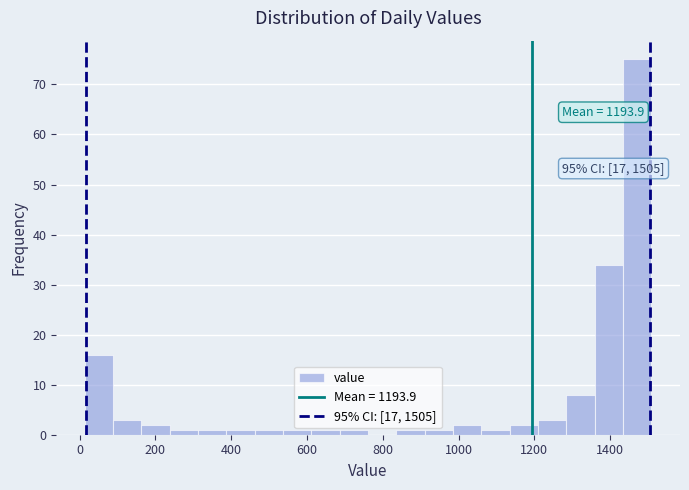

Read against the x-axis, roughly where is the centre of the tallest bar?

1480